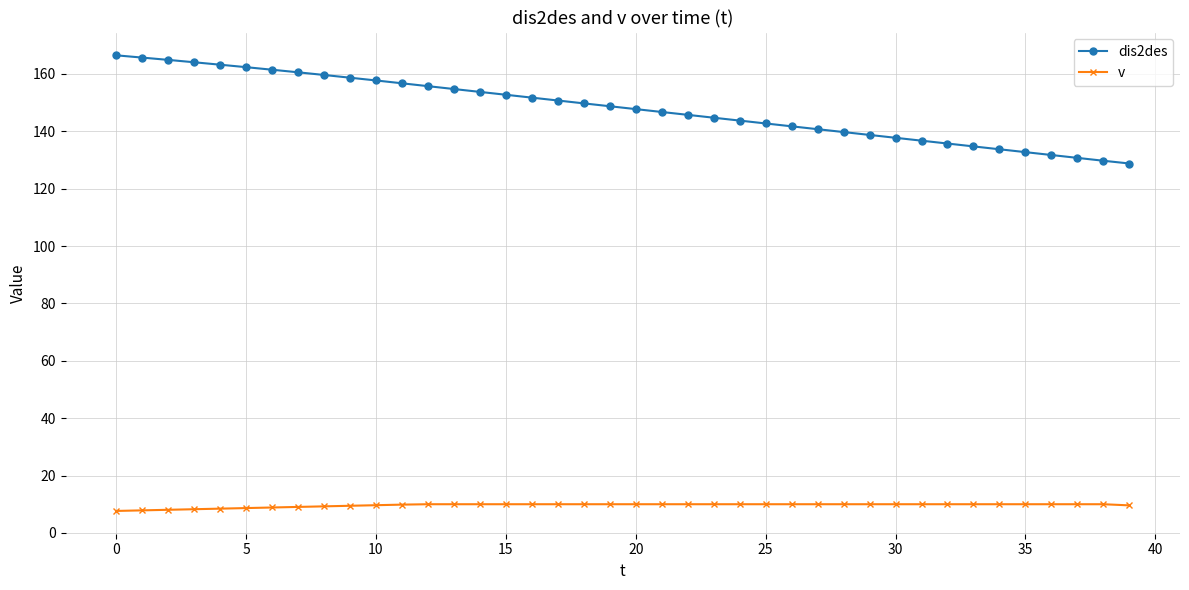

What are all the series names shown in the legend?

dis2des, v